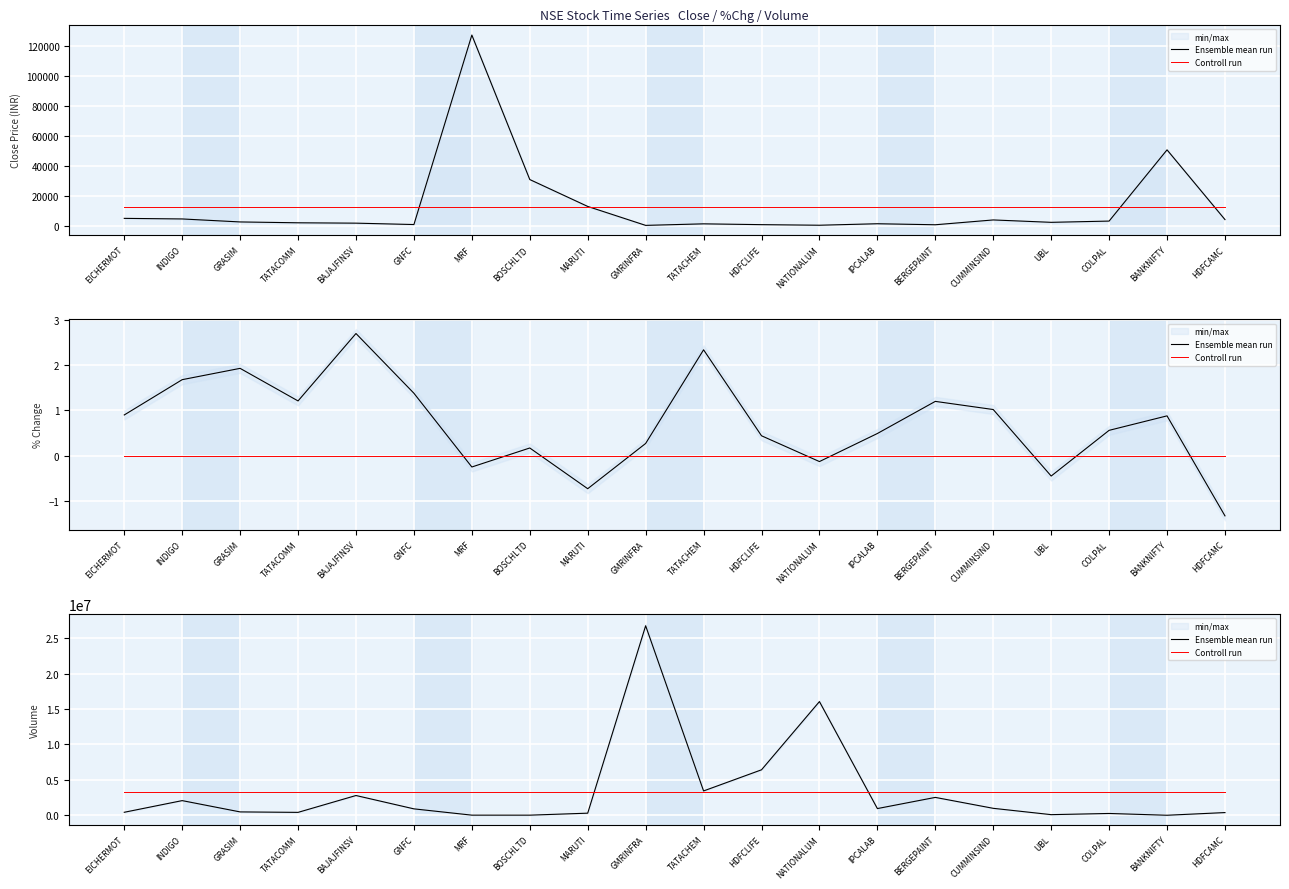

True or false: Controll run and Ensemble mean run cross at least once.

True